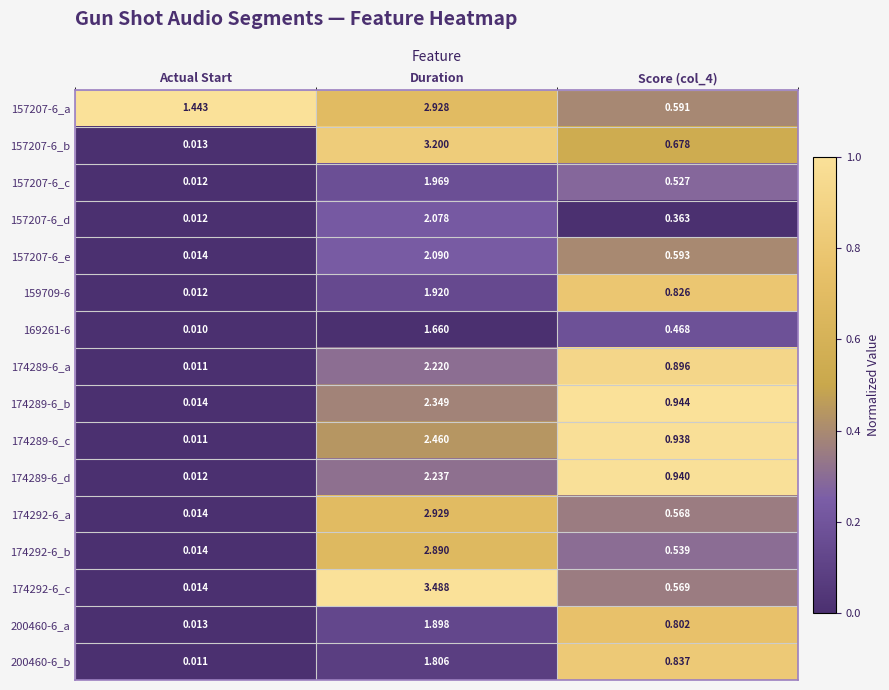

Which label corresponds to the largest value in the chart?

Duration